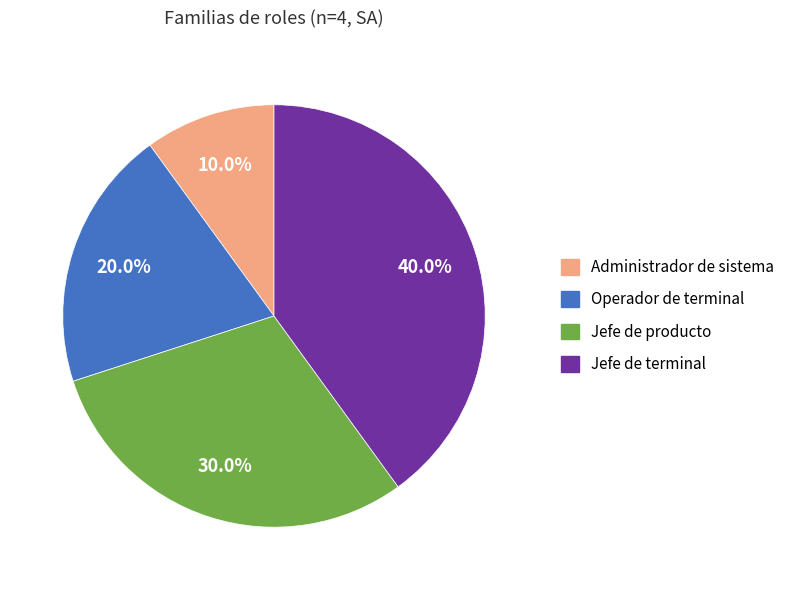

To the nearest percent, what is the difference between the Jefe de terminal and Operador de terminal slice percentages?

20%